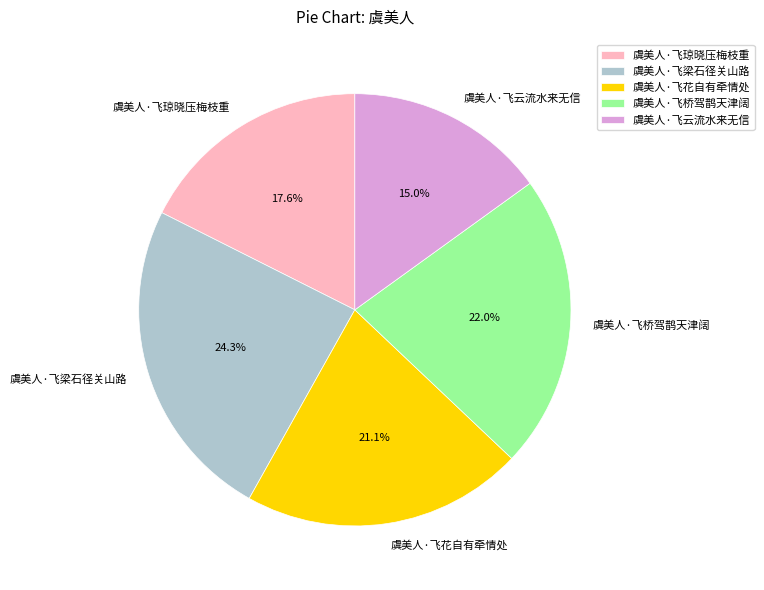

How many slices are in this pie chart?

5